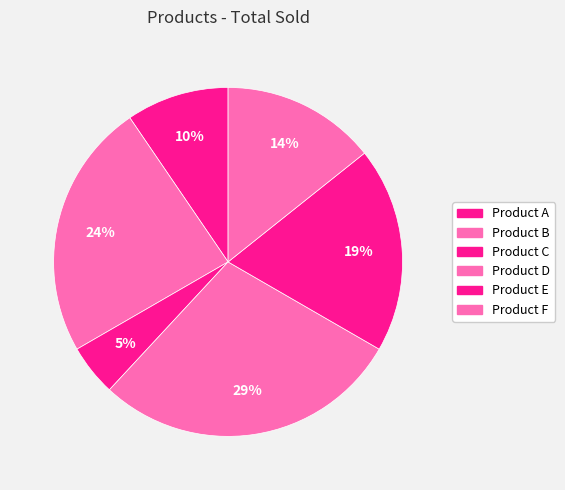

Count the number of slices in the pie.

6